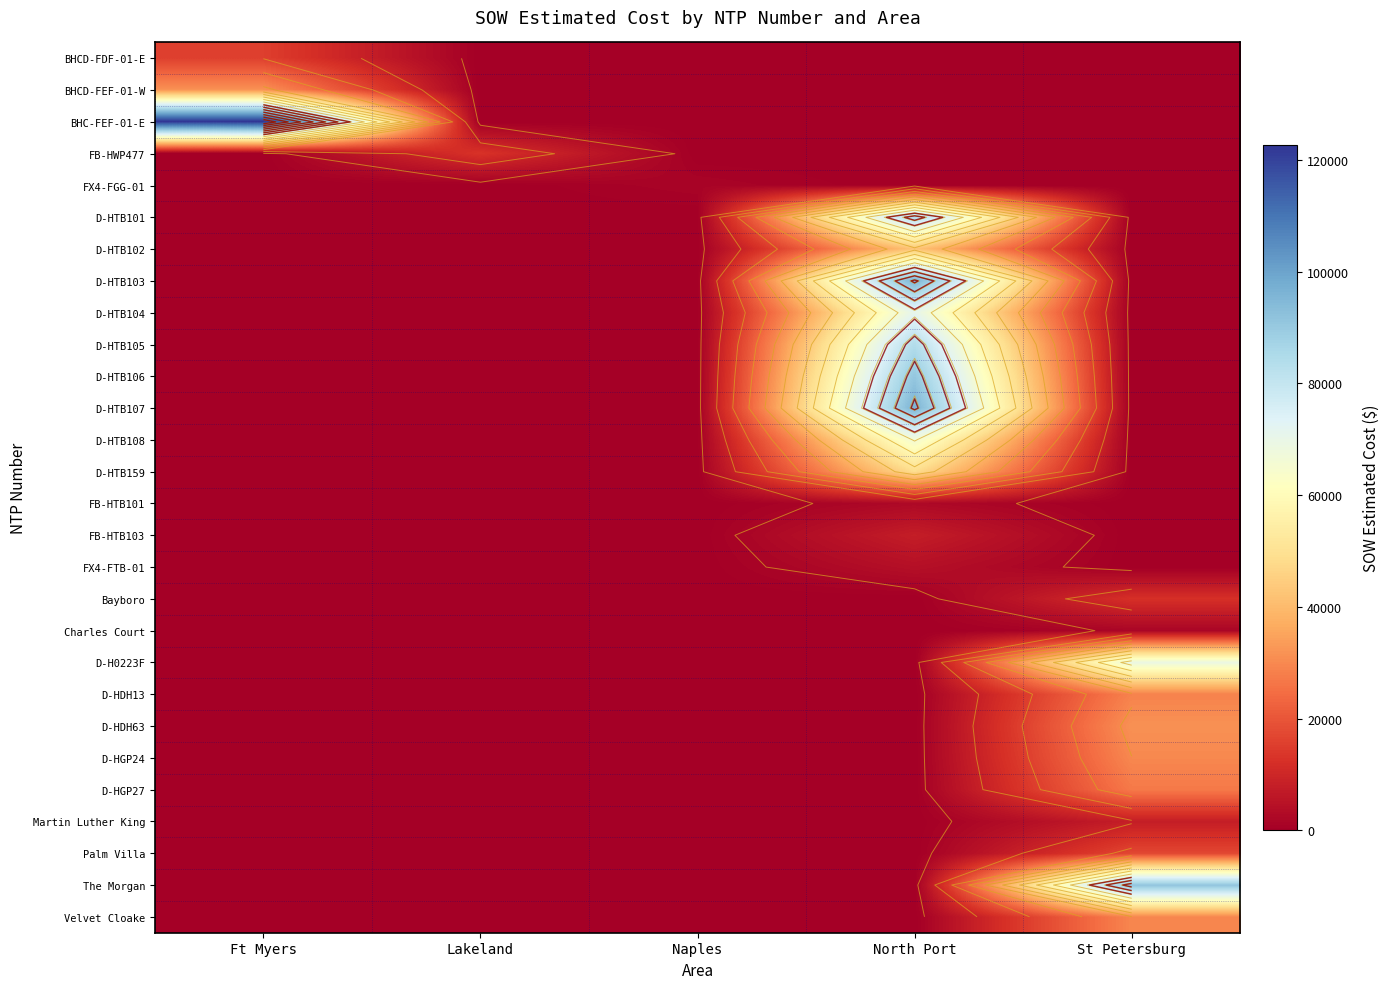

Is the value of Martin Luther King at Lakeland greater than the value of D-HTB101 at North Port?

No